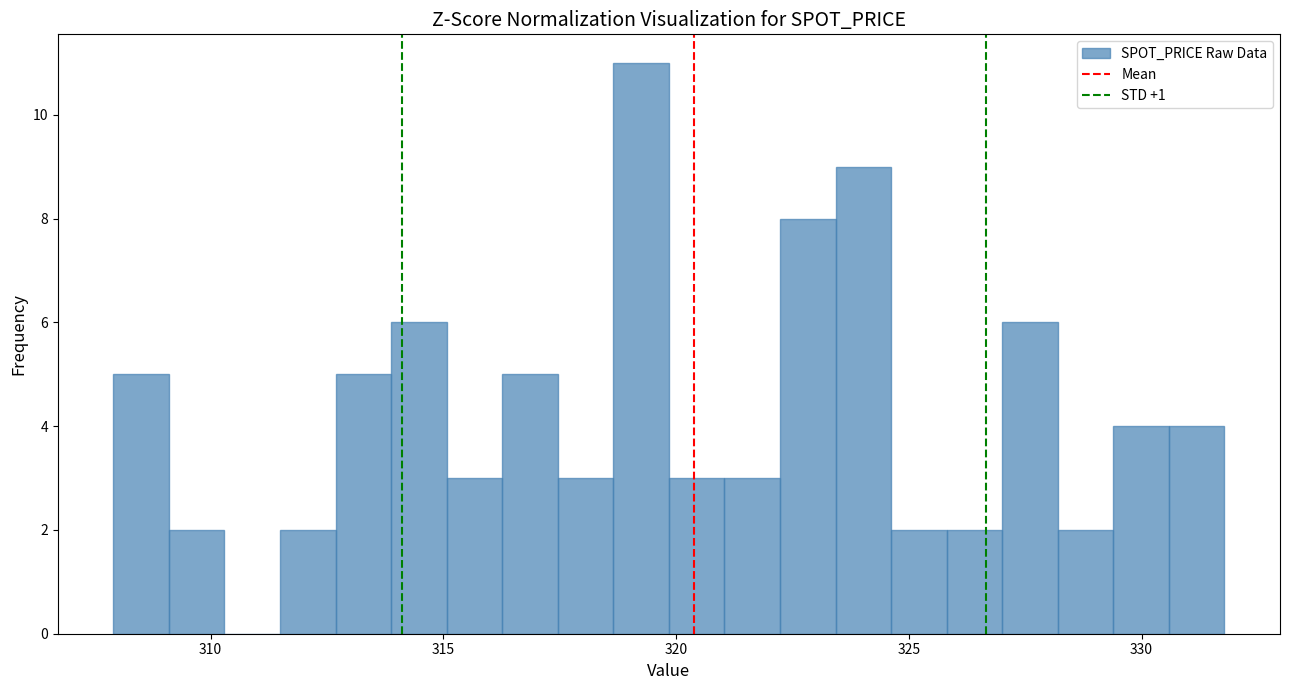

Read against the x-axis, roughly where is the centre of the tallest bar?

319.0